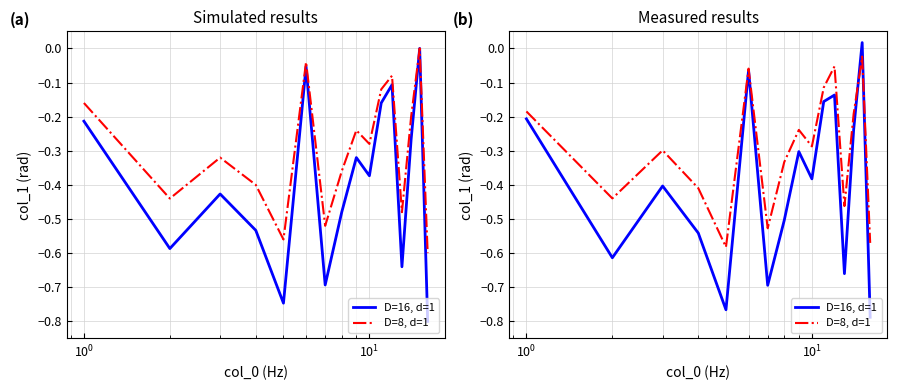

Where do D=8, d=1 and D=16, d=1 first cross each other?

13 and 14